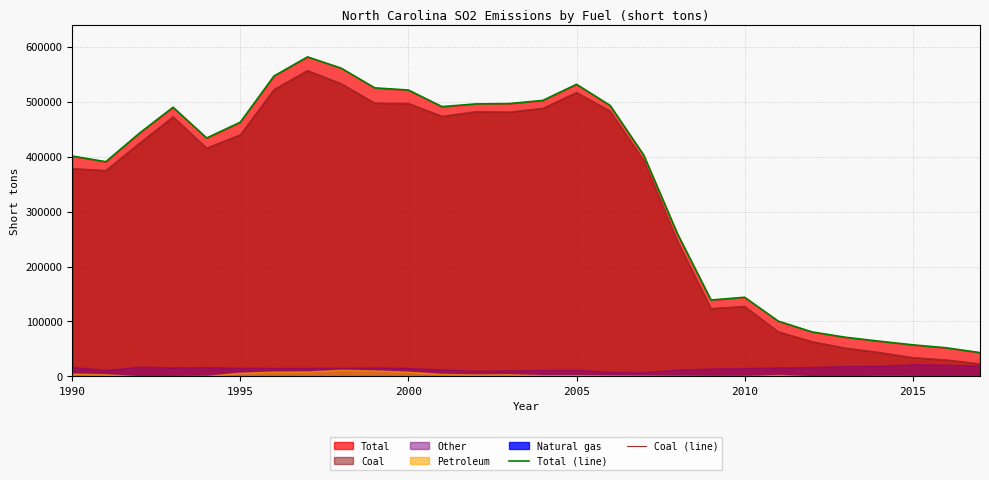

How many interior local valleys does the Total (line) series have?

4